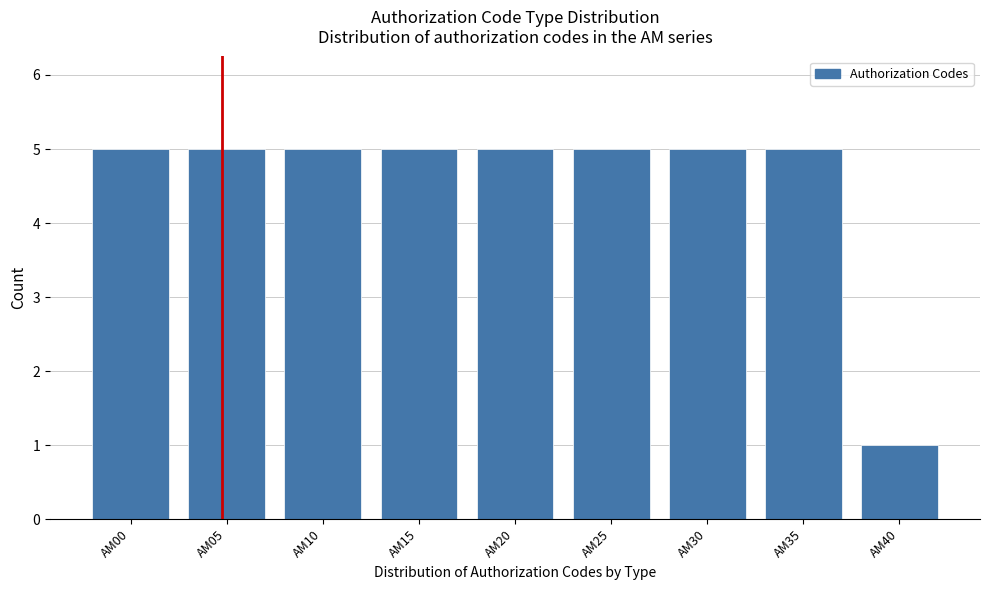

Reading right to left, what are all the values shown in this chart?

1	5	5	5	5	5	5	5	5